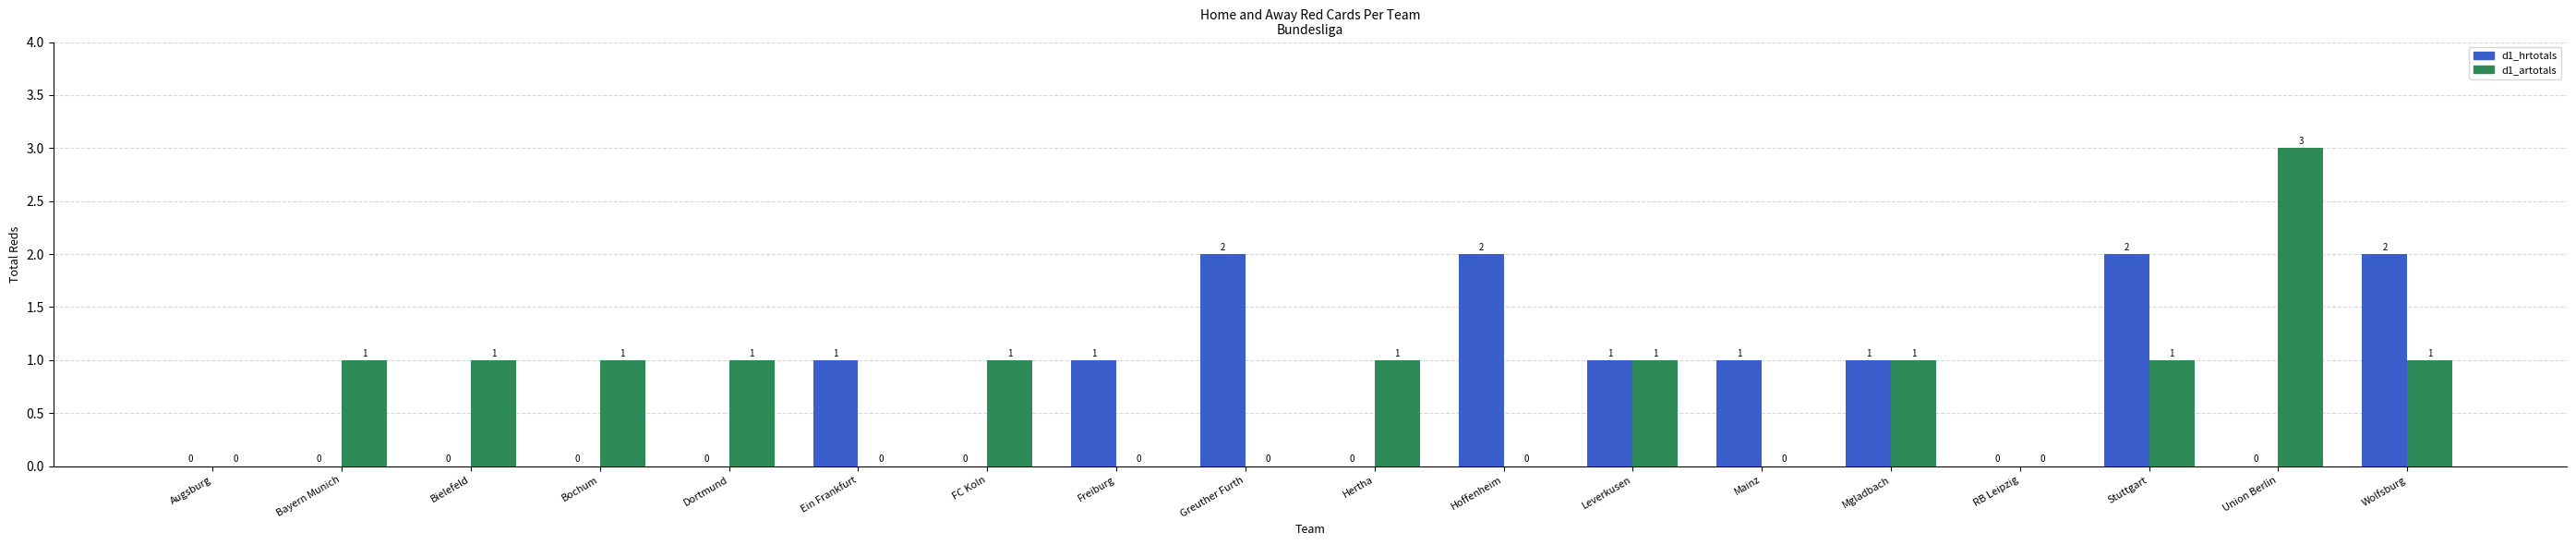

The value of d1_artotals at Bielefeld is 0. True or false?

False